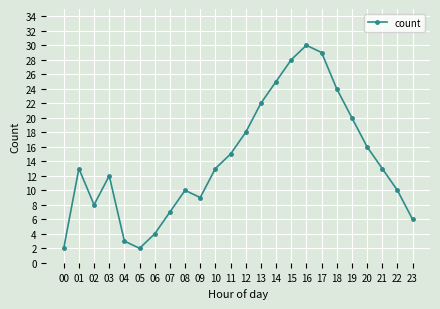

True or false: the data shows 2 at 23.

False